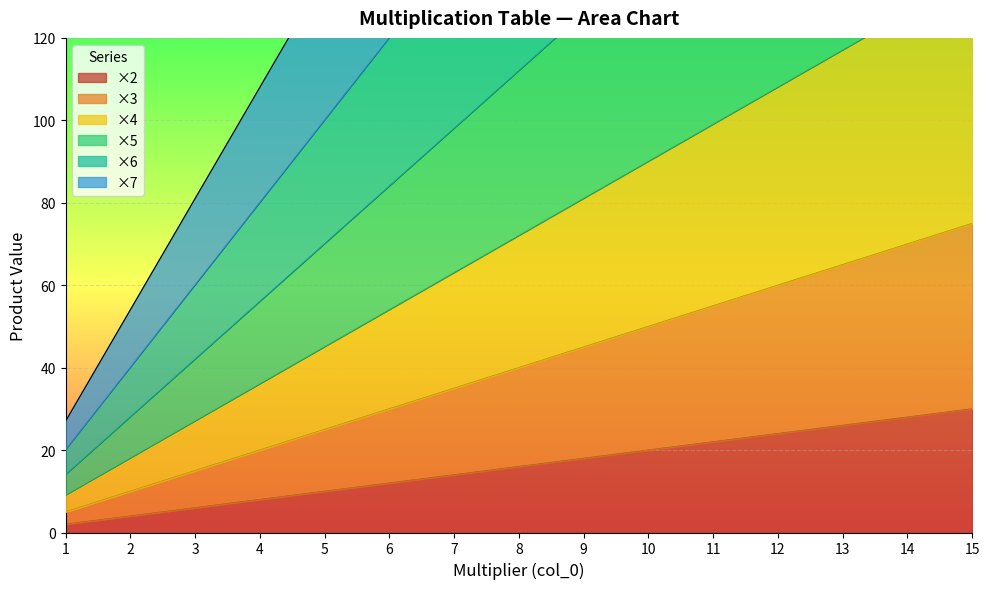

Reading left to right, transcribe all the data shown in this chart.

×2: 1=2	2=4	3=6	4=8	5=10	6=12	7=14	8=16	9=18	10=20	11=22	12=24	13=26	14=28	15=30
×3: 1=5	2=10	3=15	4=20	5=25	6=30	7=35	8=40	9=45	10=50	11=55	12=60	13=65	14=70	15=75
×4: 1=9	2=18	3=27	4=36	5=45	6=54	7=63	8=72	9=81	10=90	11=99	12=108	13=117	14=126	15=135
×5: 1=14	2=28	3=42	4=56	5=70	6=84	7=98	8=112	9=126	10=140	11=154	12=168	13=182	14=196	15=210
×6: 1=20	2=40	3=60	4=80	5=100	6=120	7=140	8=160	9=180	10=200	11=220	12=240	13=260	14=280	15=300
×7: 1=27	2=54	3=81	4=108	5=135	6=162	7=189	8=216	9=243	10=270	11=297	12=324	13=351	14=378	15=405